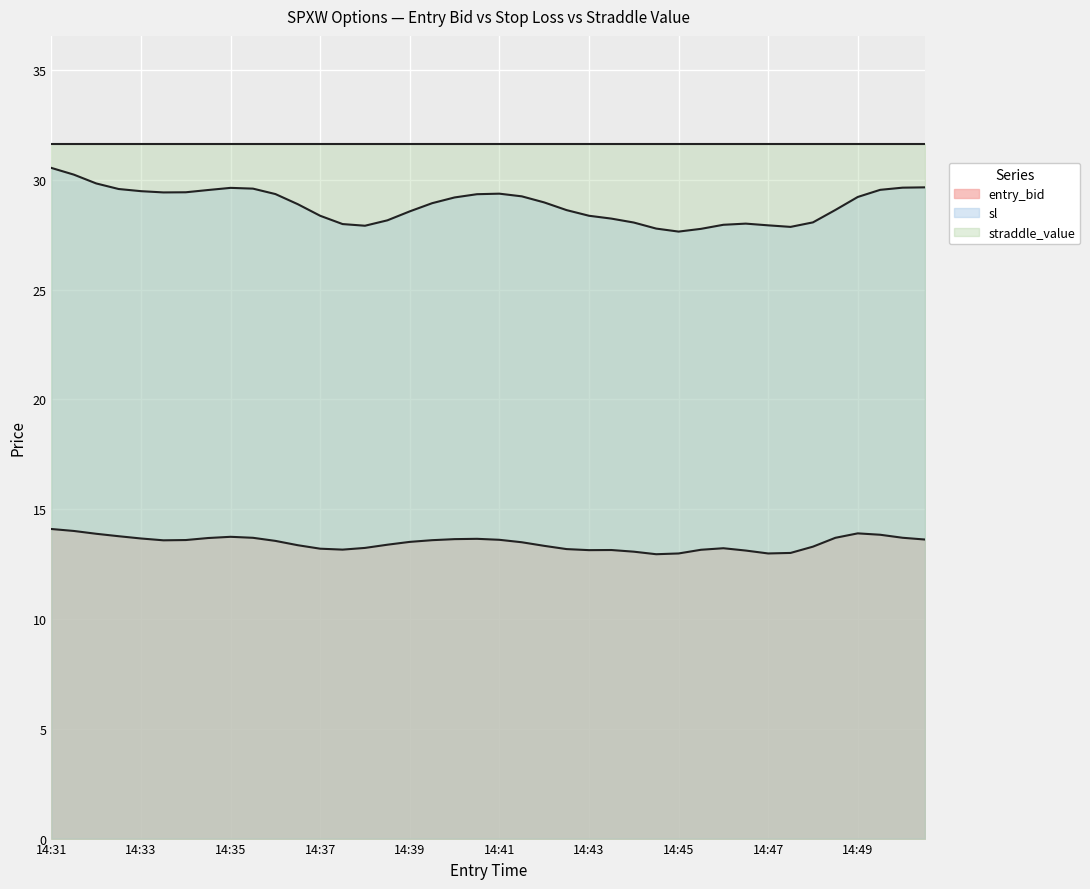

True or false: entry_bid has more than 1 points higher than both neighbors.

True